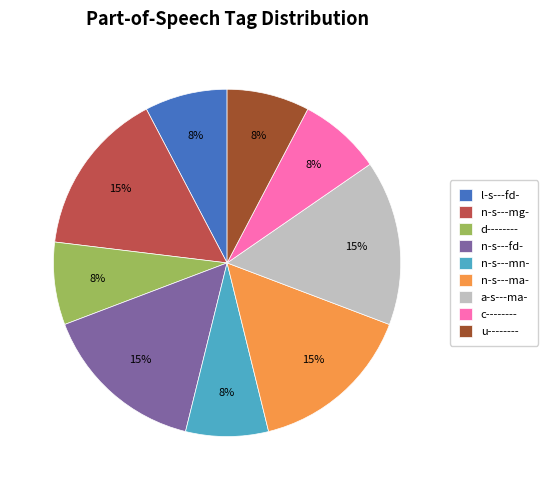

What percentage is the c-------- slice, to the nearest percent?

8%